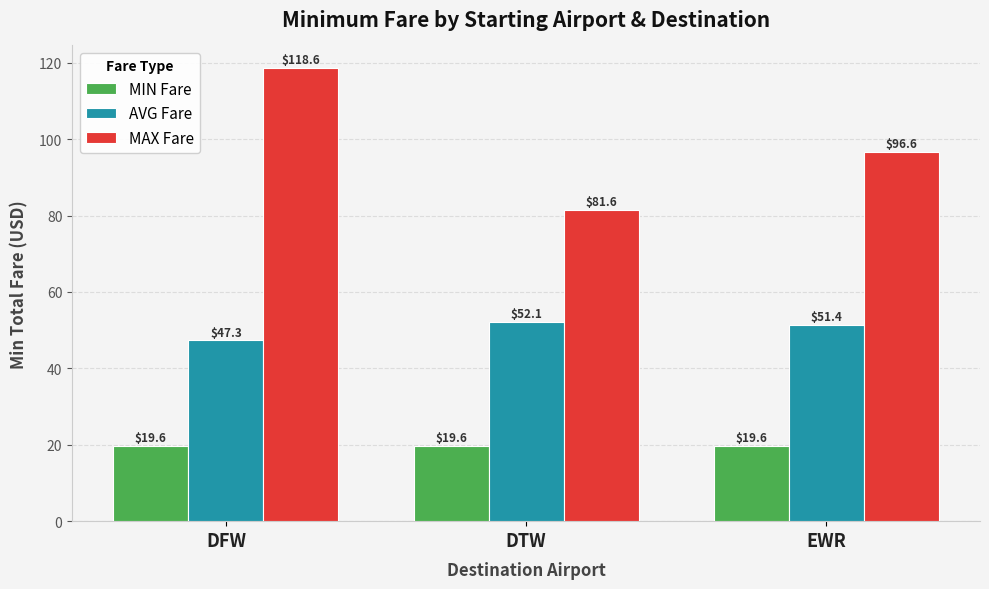

Where is MAX Fare nearest to the value 100?

EWR